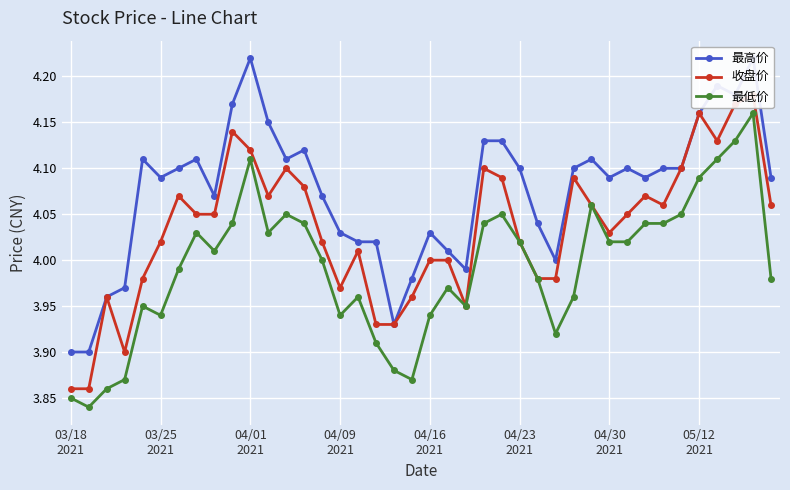

Reading left to right, what are all the values shown in this chart?

最高价: 3.9	3.9	4.0	4.0	4.1	4.1	4.1	4.1	4.1	4.2	4.2	4.2	4.1	4.1	4.1	4.0	4.0	4.0	3.9	4.0	4.0	4.0	4.0	4.1	4.1	4.1	4.0	4.0	4.1	4.1	4.1	4.1	4.1	4.1	4.1	4.2	4.2	4.2	4.2	4.1
收盘价: 3.9	3.9	4.0	3.9	4.0	4.0	4.1	4.0	4.0	4.1	4.1	4.1	4.1	4.1	4.0	4.0	4.0	3.9	3.9	4.0	4.0	4.0	4.0	4.1	4.1	4.0	4.0	4.0	4.1	4.1	4.0	4.0	4.1	4.1	4.1	4.2	4.1	4.2	4.2	4.1
最低价: 3.9	3.8	3.9	3.9	4.0	3.9	4.0	4.0	4.0	4.0	4.1	4.0	4.0	4.0	4.0	3.9	4.0	3.9	3.9	3.9	3.9	4.0	4.0	4.0	4.0	4.0	4.0	3.9	4.0	4.1	4.0	4.0	4.0	4.0	4.0	4.1	4.1	4.1	4.2	4.0